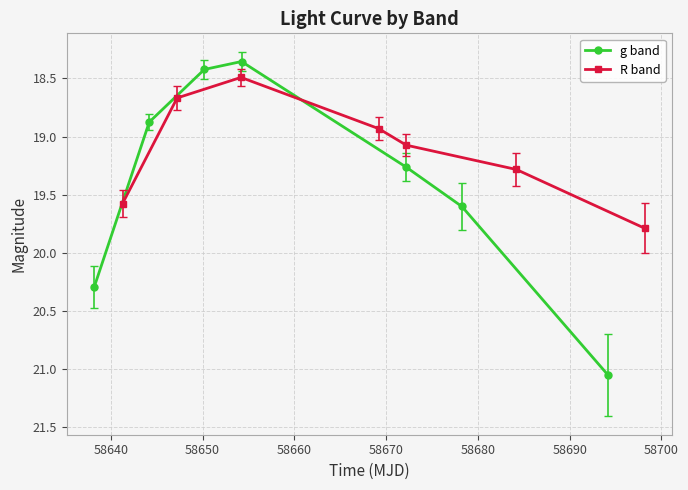

How many lines are shown in the chart?

2